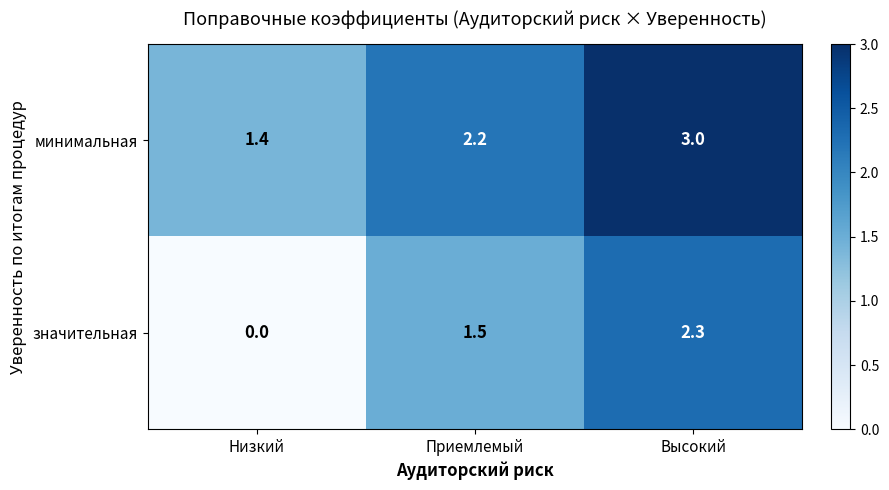

What is the spread (max minus min) of values at Приемлемый?

0.7